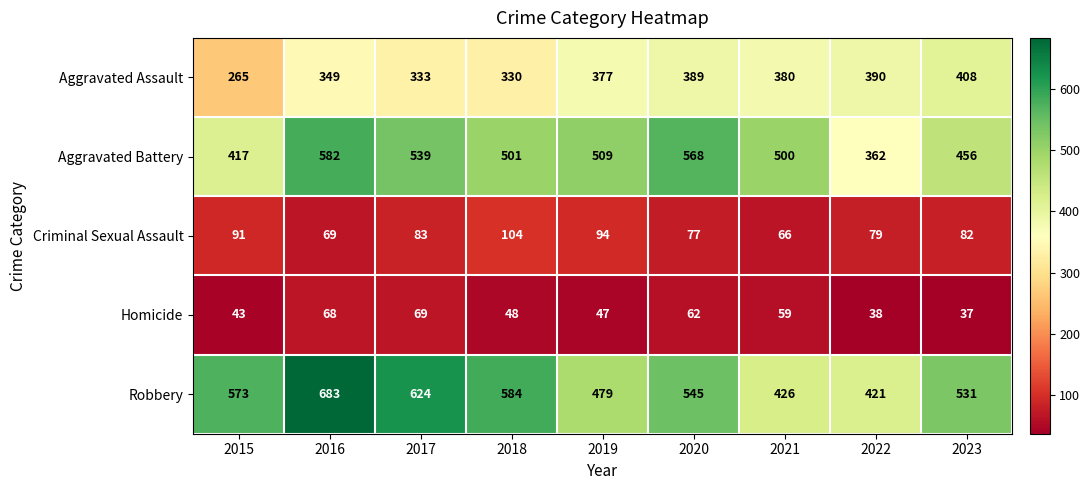

Between 2018 and 2021, which series saw the biggest shift?

Robbery